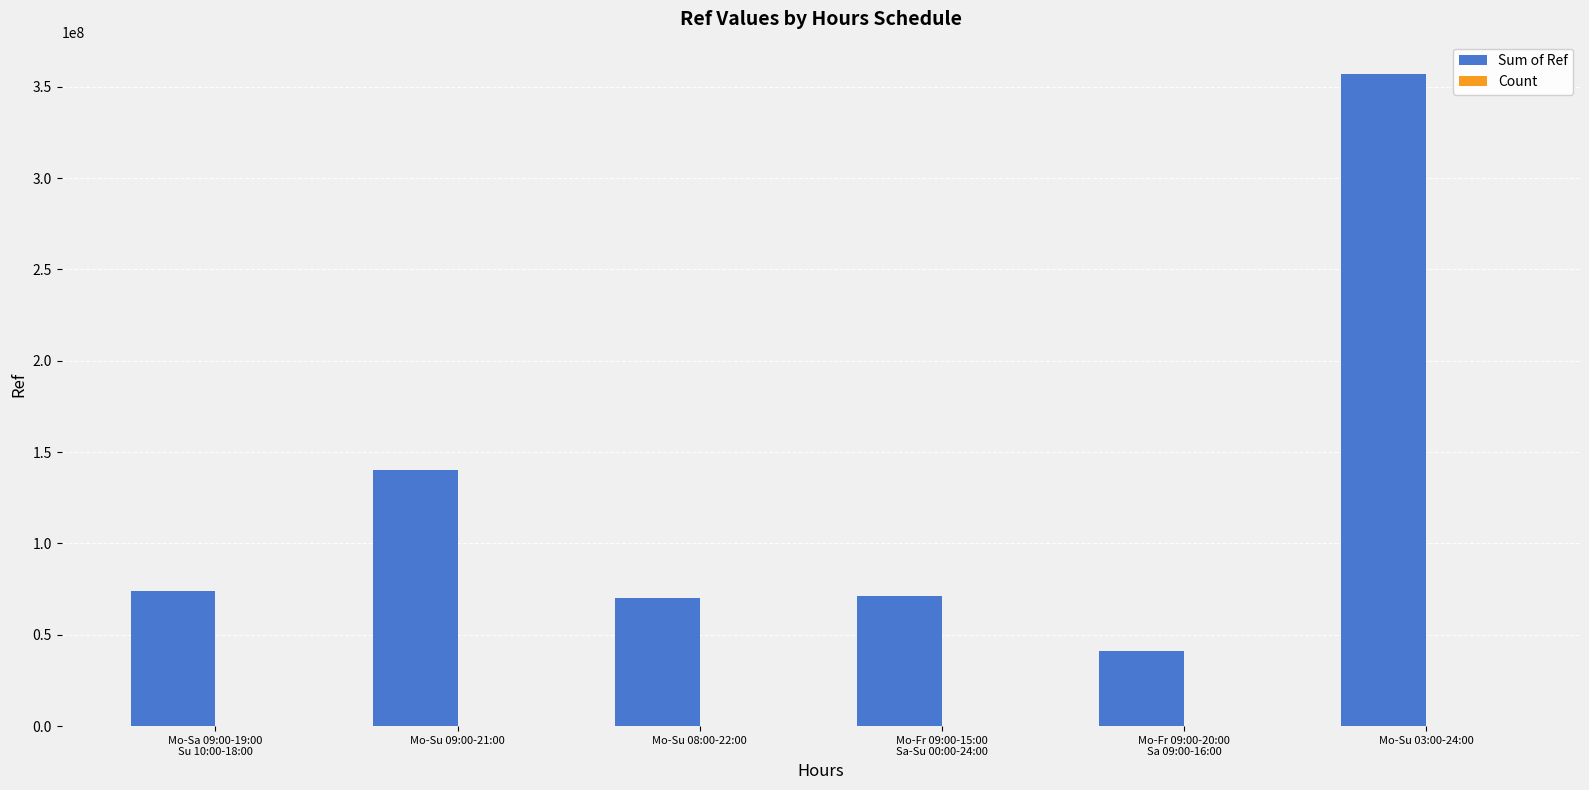

Are the bars horizontal?

No